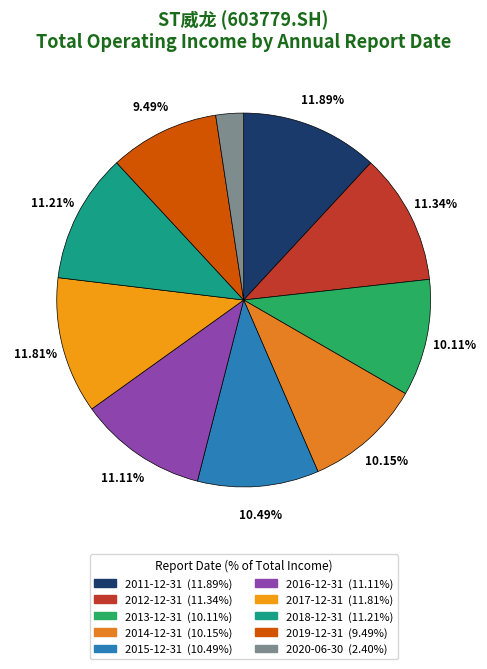

What percentage do 2017-12-31 and 2011-12-31 together represent?

23.7%